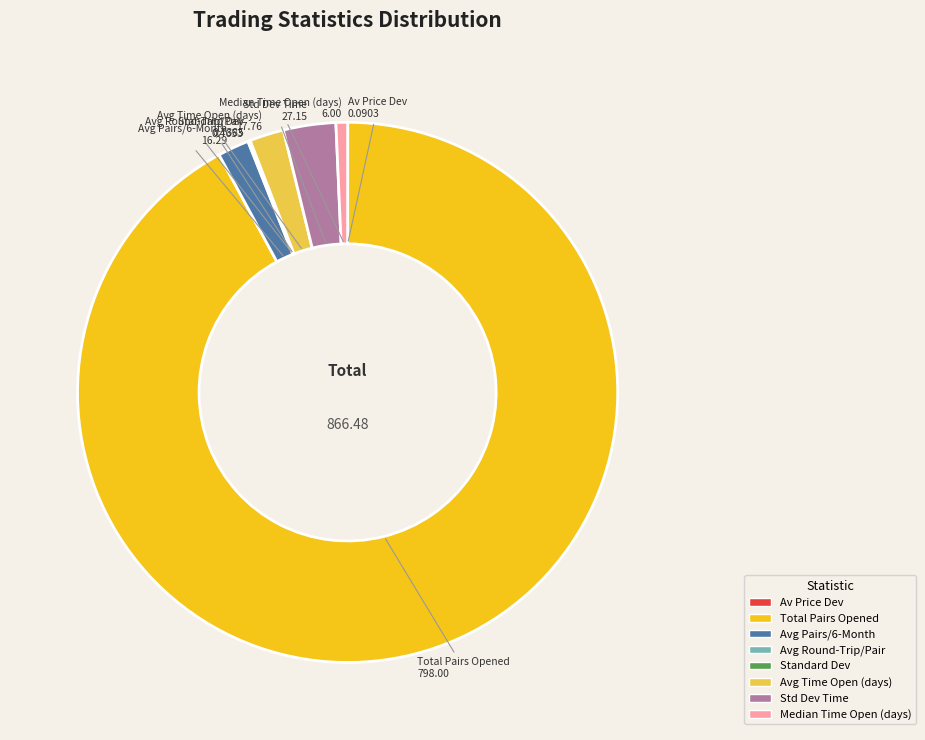

What is the majority slice?

Total Pairs Opened